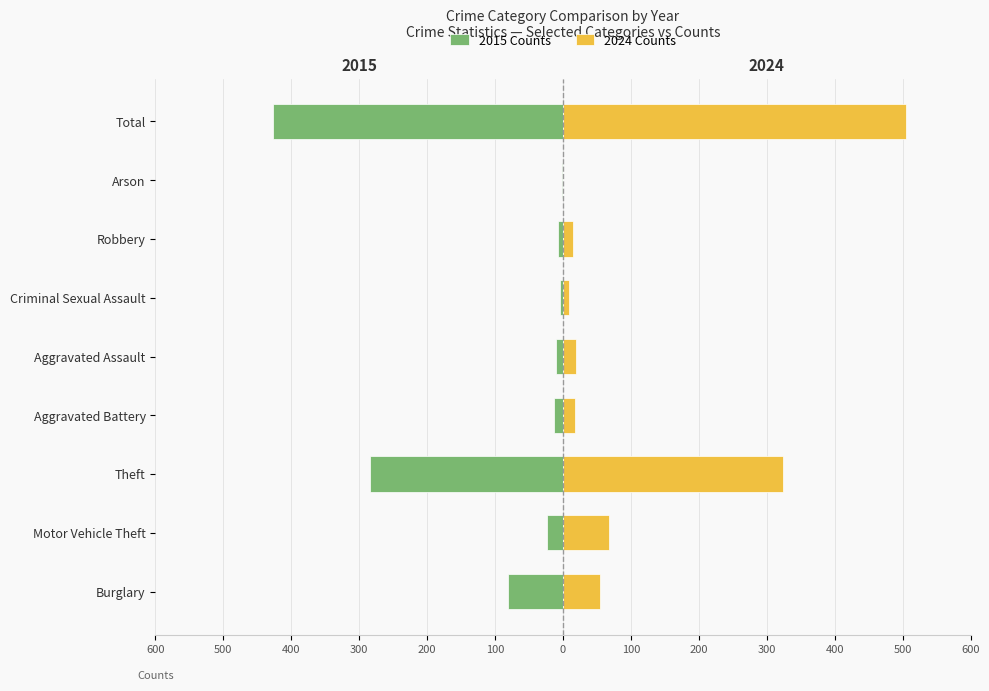

How many categories are shown in the chart?

9